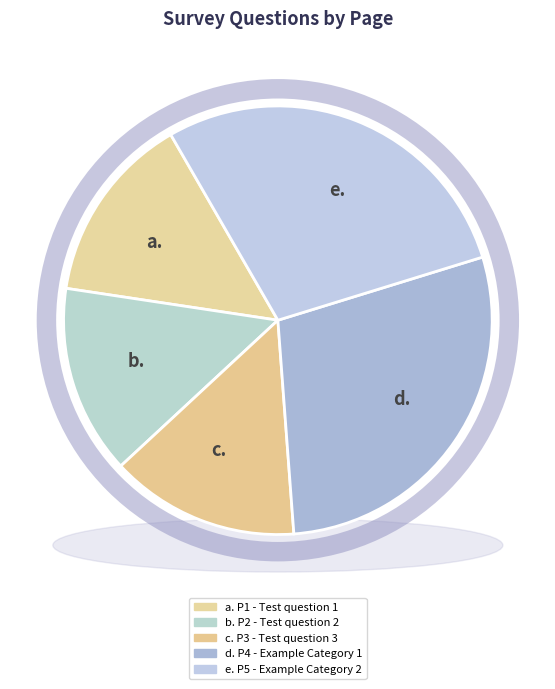

How many slices are in this pie chart?

5